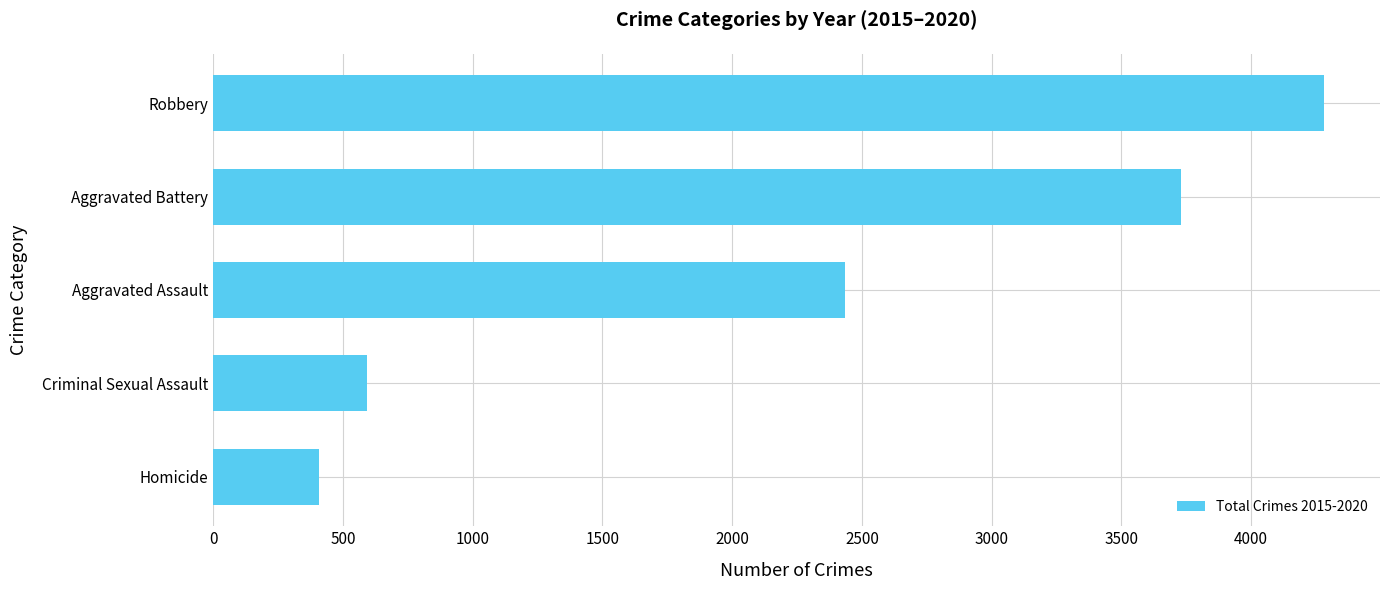

What is the difference between the maximum and minimum values?

3873